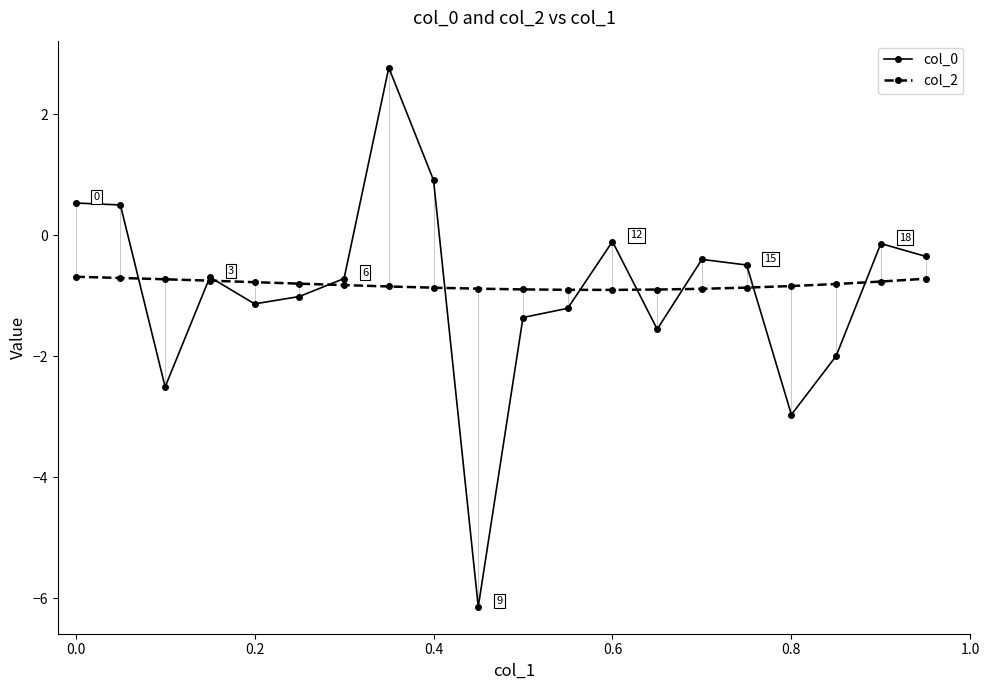

Which series has the widest spread of values?

col_0